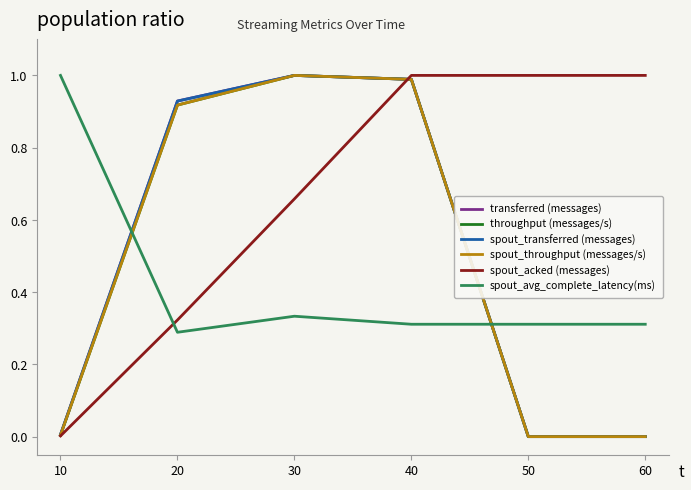

Which series ends up on top after the final intersection of spout_acked (messages) and spout_throughput (messages/s)?

spout_acked (messages)